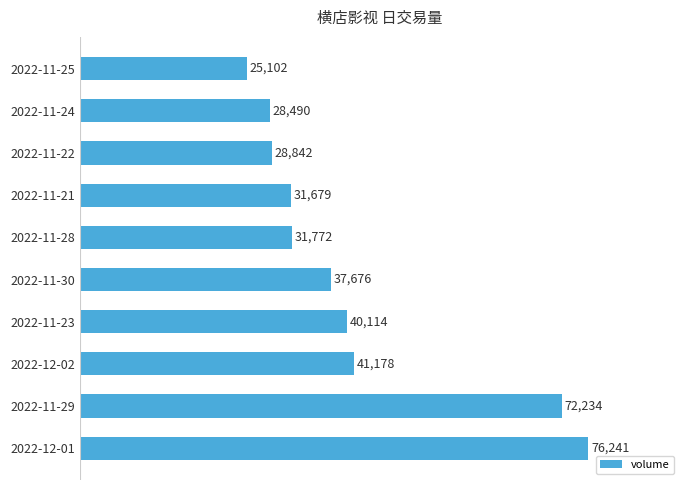

What is the change in value from 2022-11-30 to 2022-11-22?

-8834